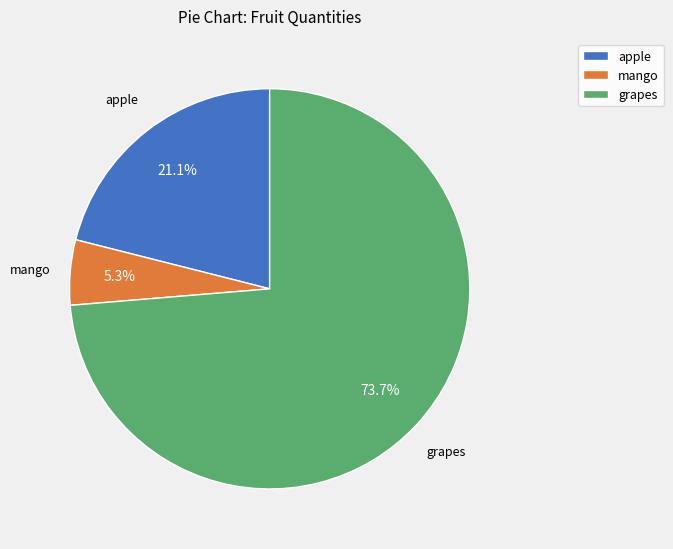

To the nearest percent, what is the average slice percentage?

33%